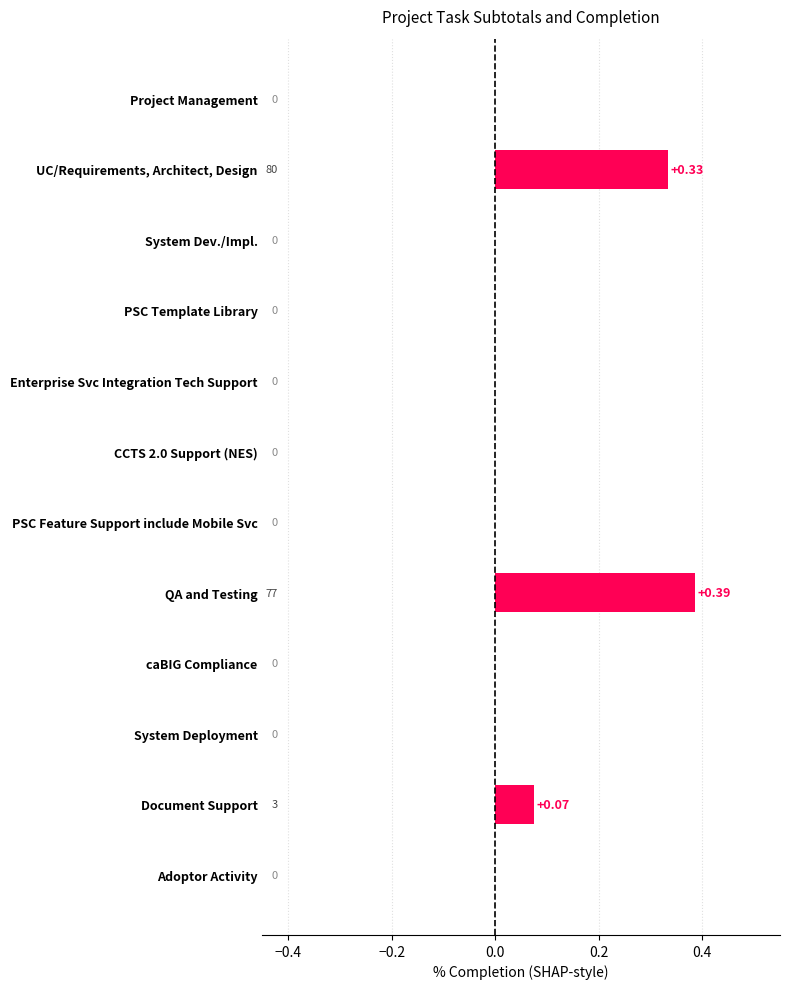

What is the sum of all values?

0.8